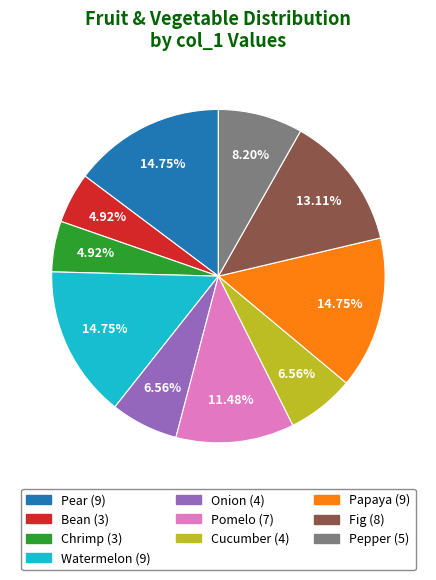

What percentage is the Bean slice, to the nearest percent?

5%